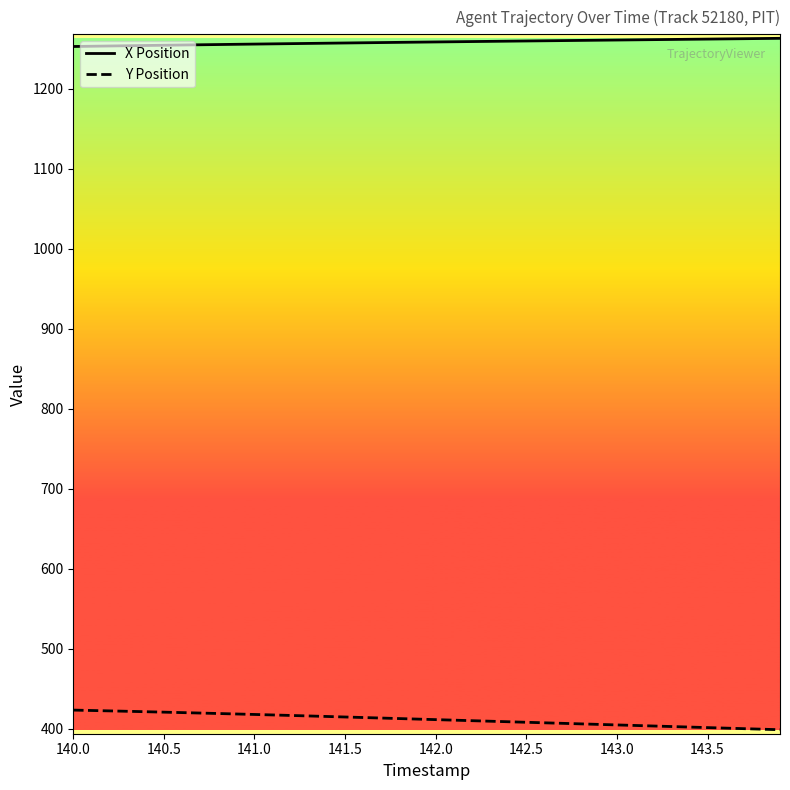

Which series has the largest total across all categories?

X Position